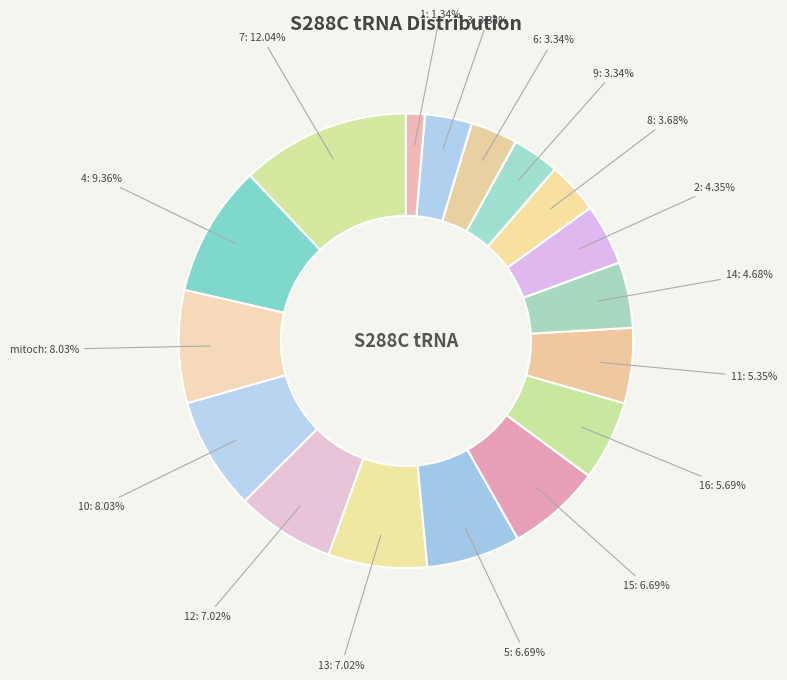

Does 4 represent more than half of the total?

No